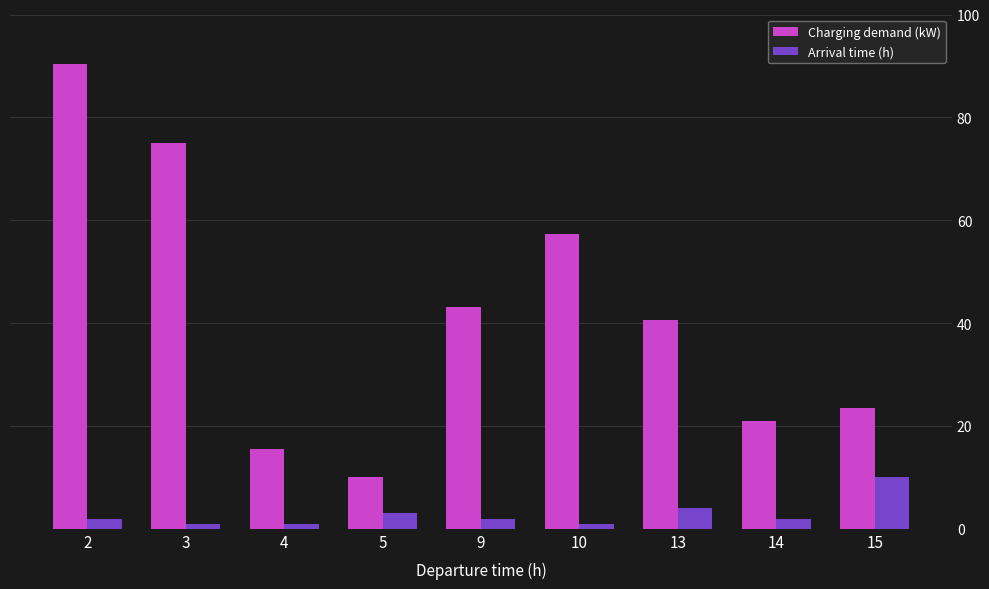

At 5, list the series in order from smallest to largest.

Arrival time (h), Charging demand (kW)